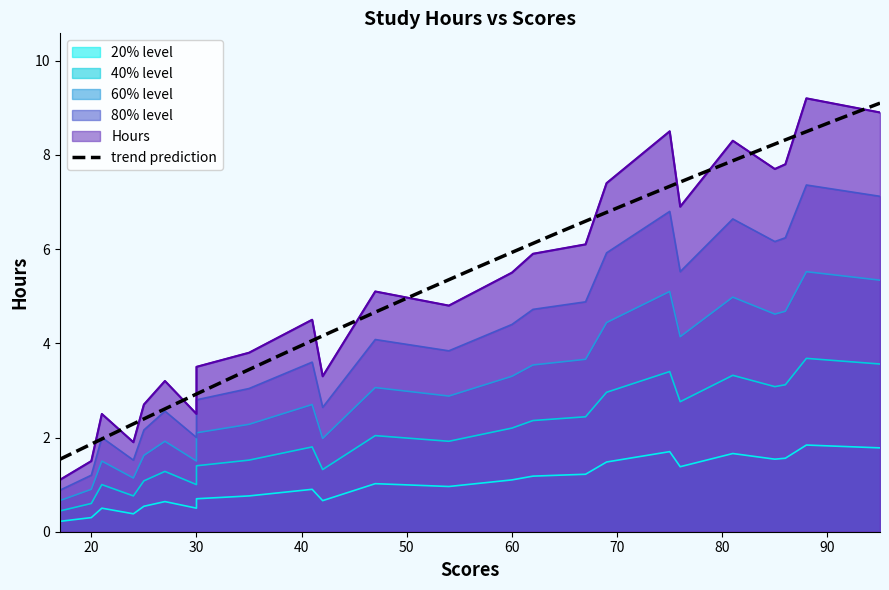

The value at 27 is 4.2. True or false?

False